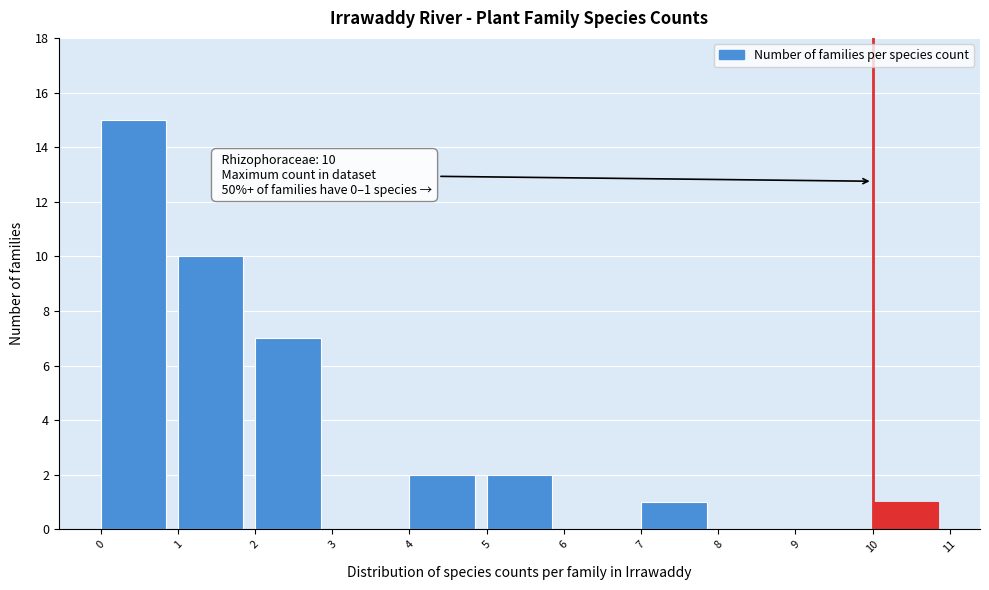

Over which range of the x-axis is the bar tallest?

0 to 1